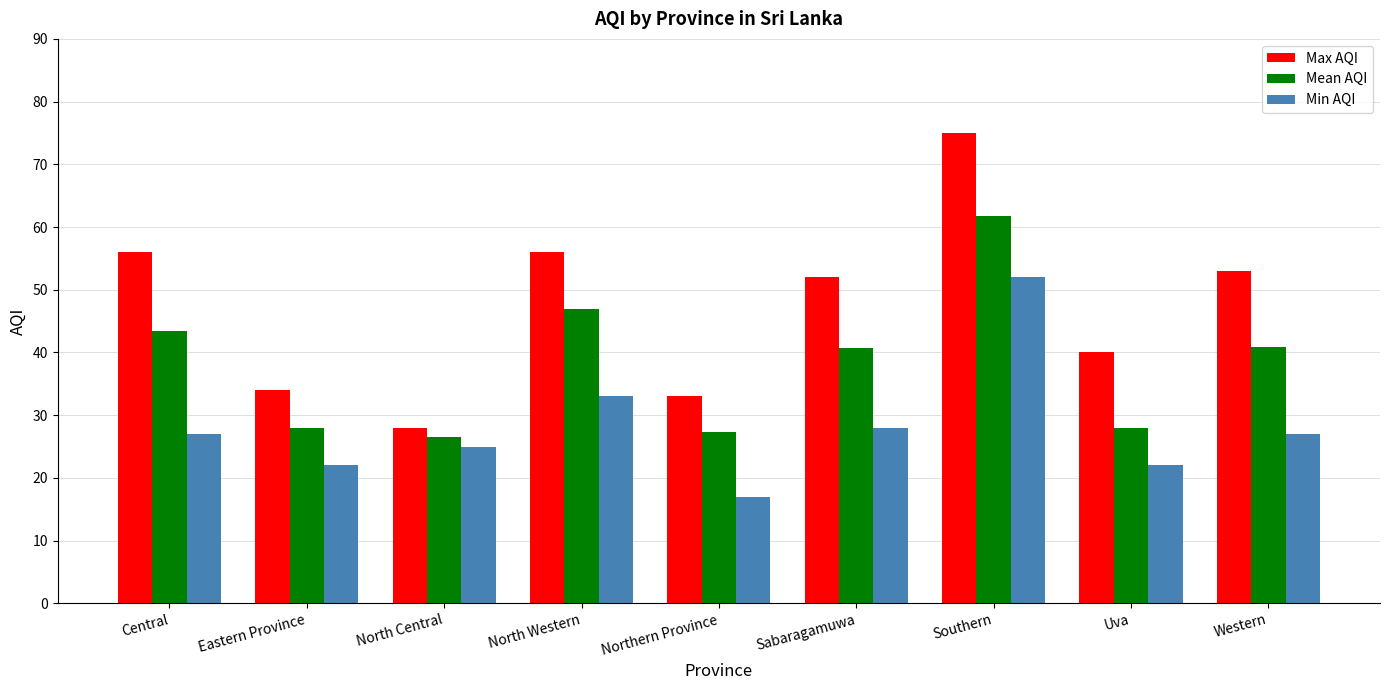

What is the highest value of the Min AQI series?

52.0